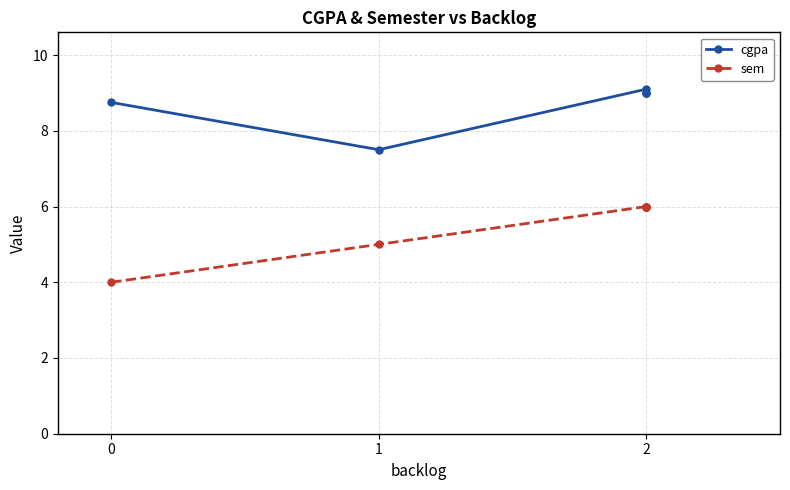

What is the maximum value for sem?

6.0